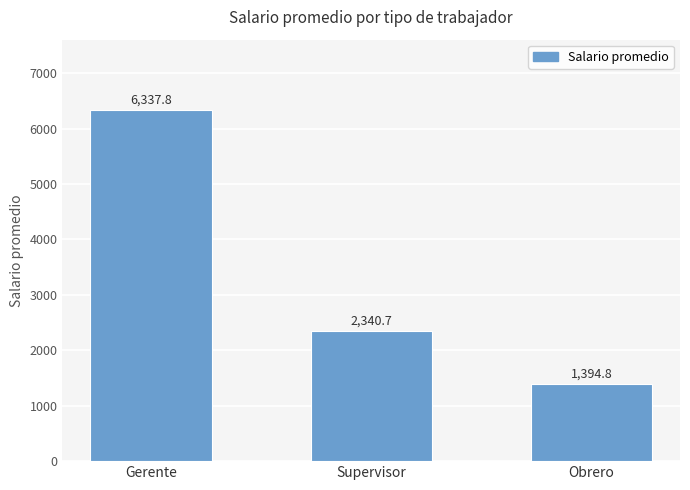

List the labels in order of value, smallest first.

Obrero, Supervisor, Gerente